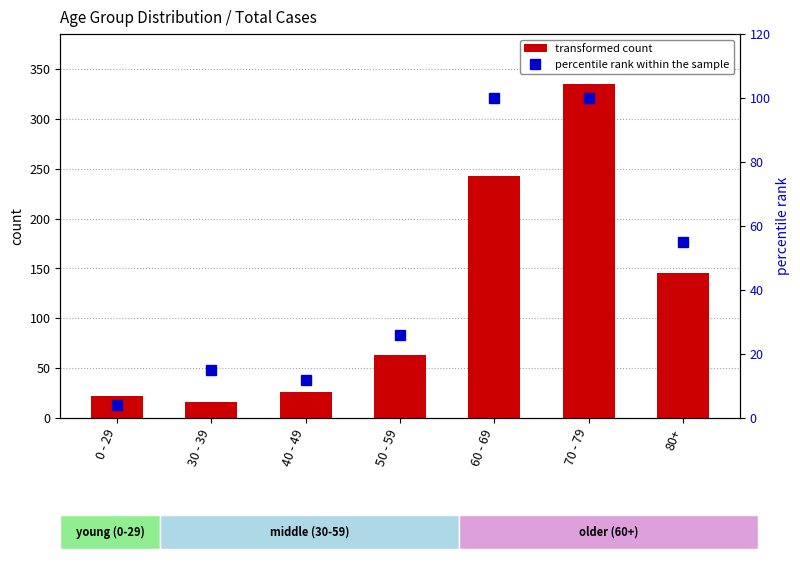

Between 30 - 39 and 40 - 49, which series saw the biggest shift?

transformed count